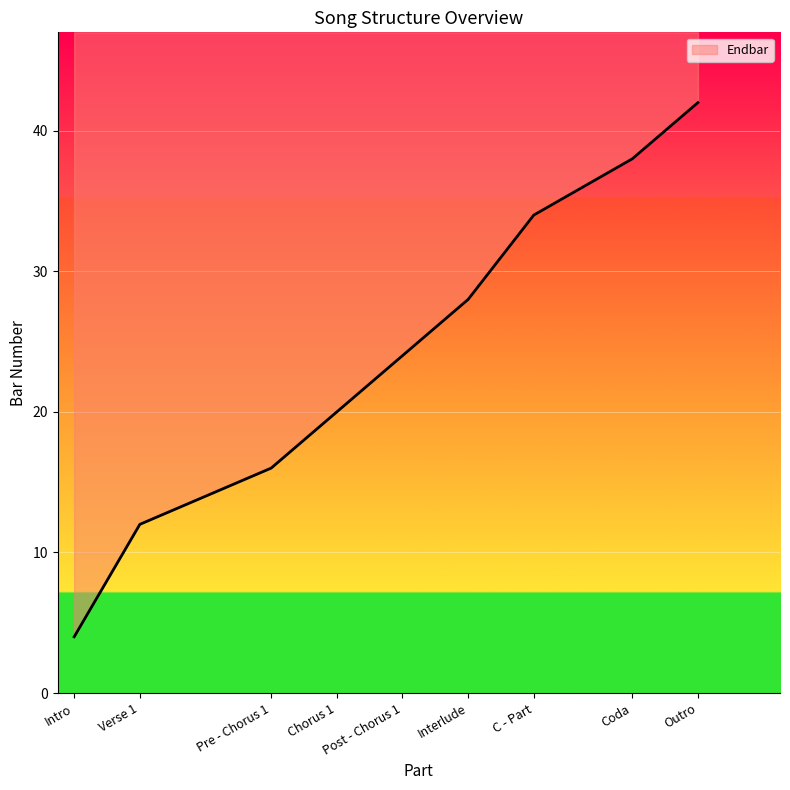

Which has a higher value, Pre - Chorus 1 or Chorus 1?

Chorus 1